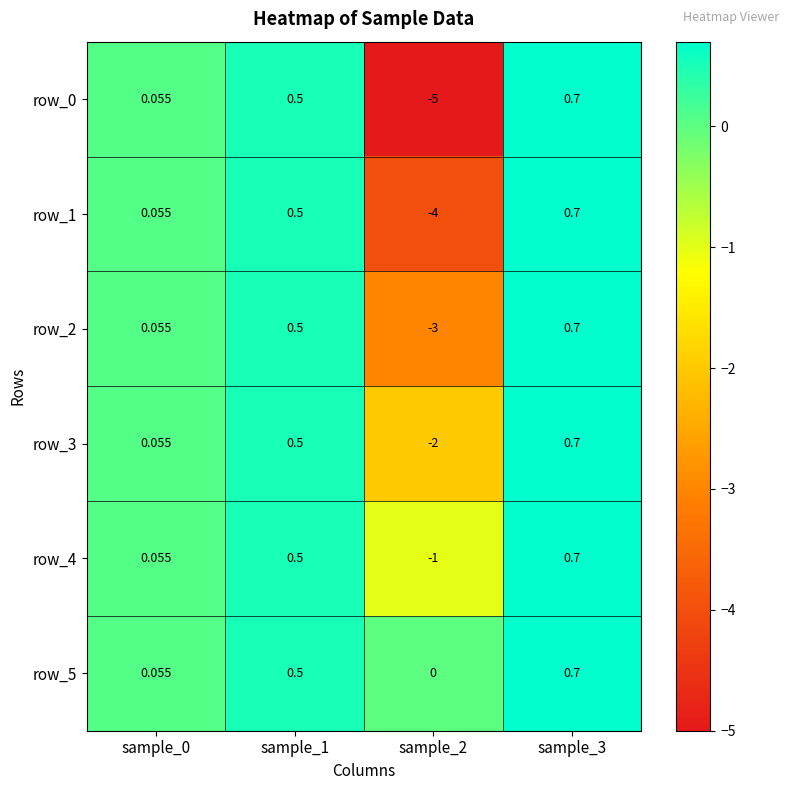

True or false: row_4 has a value of -0.4 at sample_2.

False